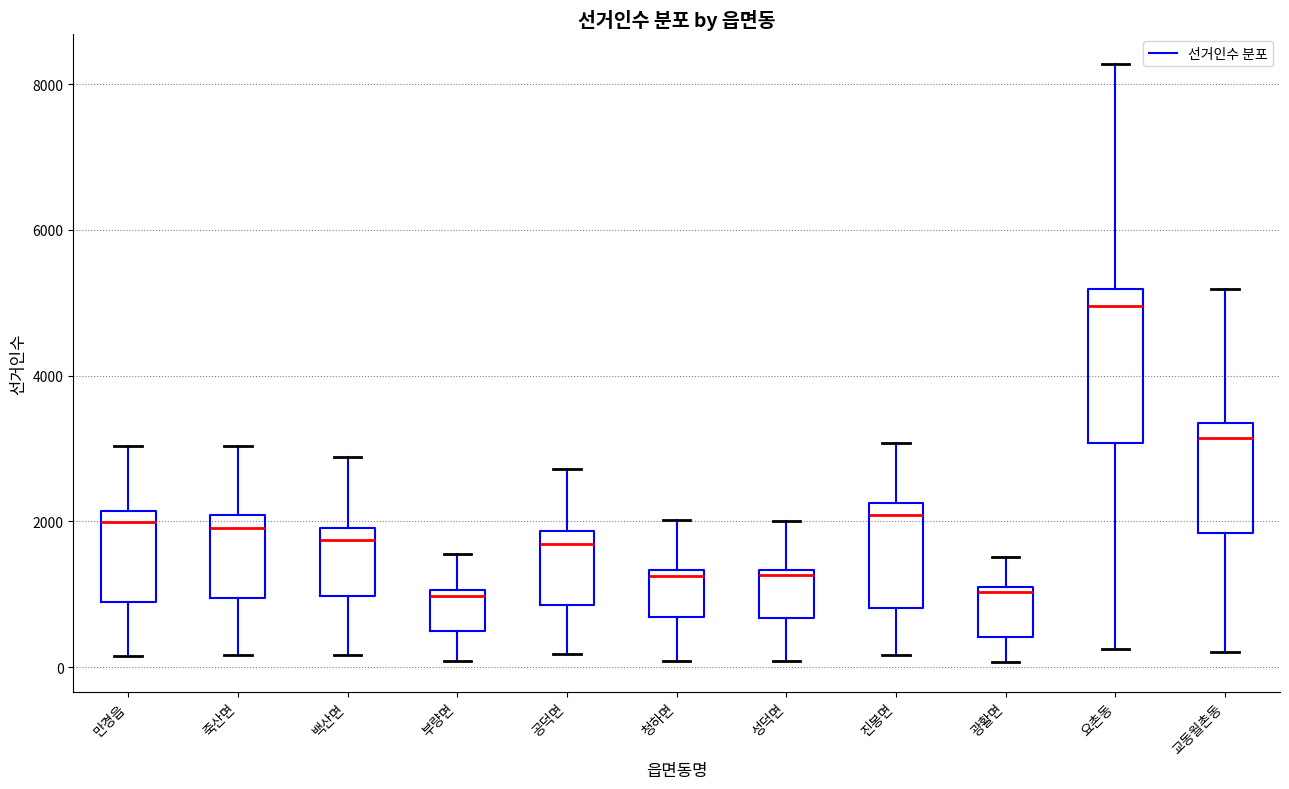

Which box has the highest median line?

요촌동